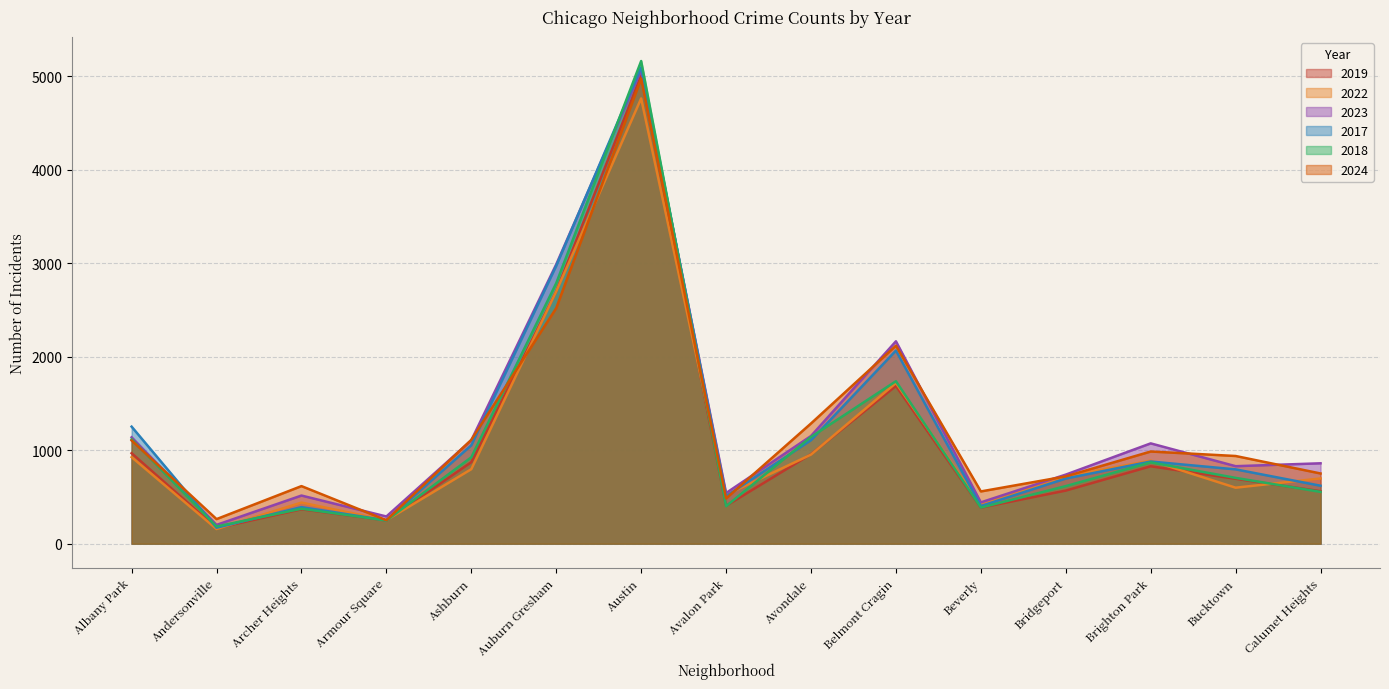

Is it true that 2024 equals 251 at Armour Square?

True